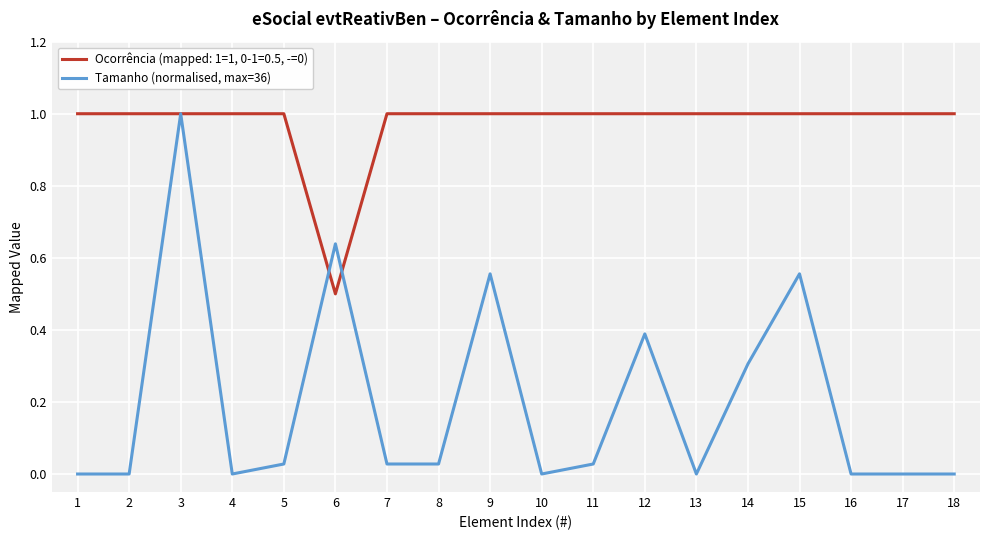

How many lines are shown in the chart?

2